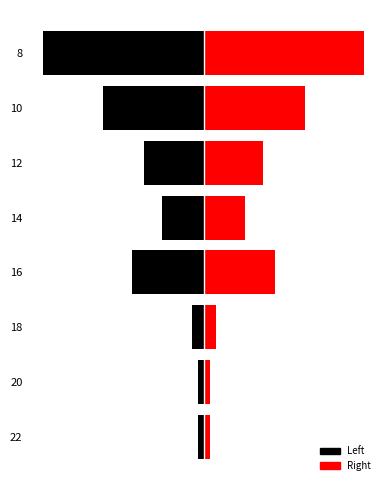

How many categories are shown in the chart?

8